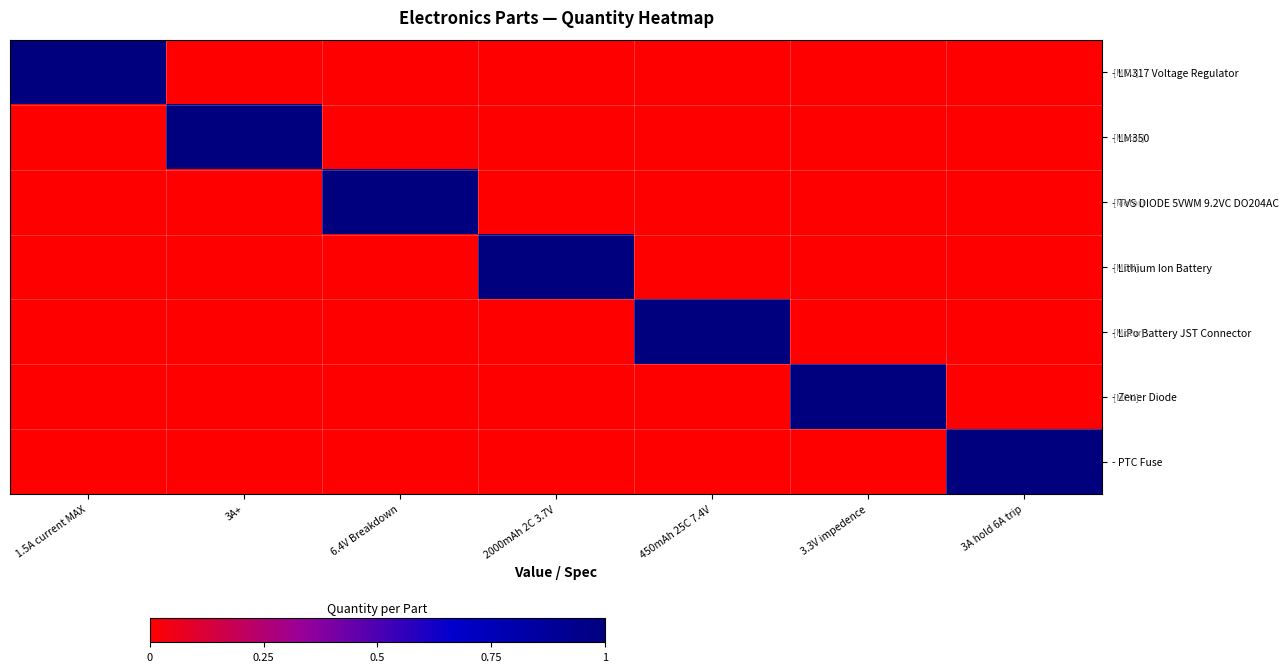

Reading right to left, transcribe all the data shown in this chart.

- LM317 Voltage Regulator: 3A hold 6A trip=0	3.3V impedence=0	450mAh 25C 7.4V=0	2000mAh 2C 3.7V=0	6.4V Breakdown=0	3A+=0	1.5A current MAX=1
- LM350: 3A hold 6A trip=0	3.3V impedence=0	450mAh 25C 7.4V=0	2000mAh 2C 3.7V=0	6.4V Breakdown=0	3A+=1	1.5A current MAX=0
- TVS DIODE 5VWM 9.2VC DO204AC: 3A hold 6A trip=0	3.3V impedence=0	450mAh 25C 7.4V=0	2000mAh 2C 3.7V=0	6.4V Breakdown=1	3A+=0	1.5A current MAX=0
- Lithium Ion Battery: 3A hold 6A trip=0	3.3V impedence=0	450mAh 25C 7.4V=0	2000mAh 2C 3.7V=1	6.4V Breakdown=0	3A+=0	1.5A current MAX=0
- LiPo Battery JST Connector: 3A hold 6A trip=0	3.3V impedence=0	450mAh 25C 7.4V=1	2000mAh 2C 3.7V=0	6.4V Breakdown=0	3A+=0	1.5A current MAX=0
- Zener Diode: 3A hold 6A trip=0	3.3V impedence=1	450mAh 25C 7.4V=0	2000mAh 2C 3.7V=0	6.4V Breakdown=0	3A+=0	1.5A current MAX=0
- PTC Fuse: 3A hold 6A trip=1	3.3V impedence=0	450mAh 25C 7.4V=0	2000mAh 2C 3.7V=0	6.4V Breakdown=0	3A+=0	1.5A current MAX=0